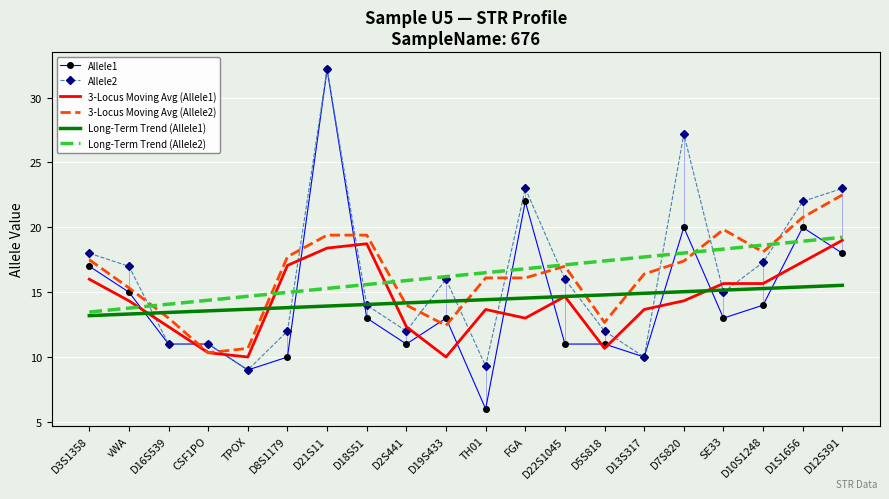

Read the Long-Term Trend (Allele2) value at D7S820.

18.0